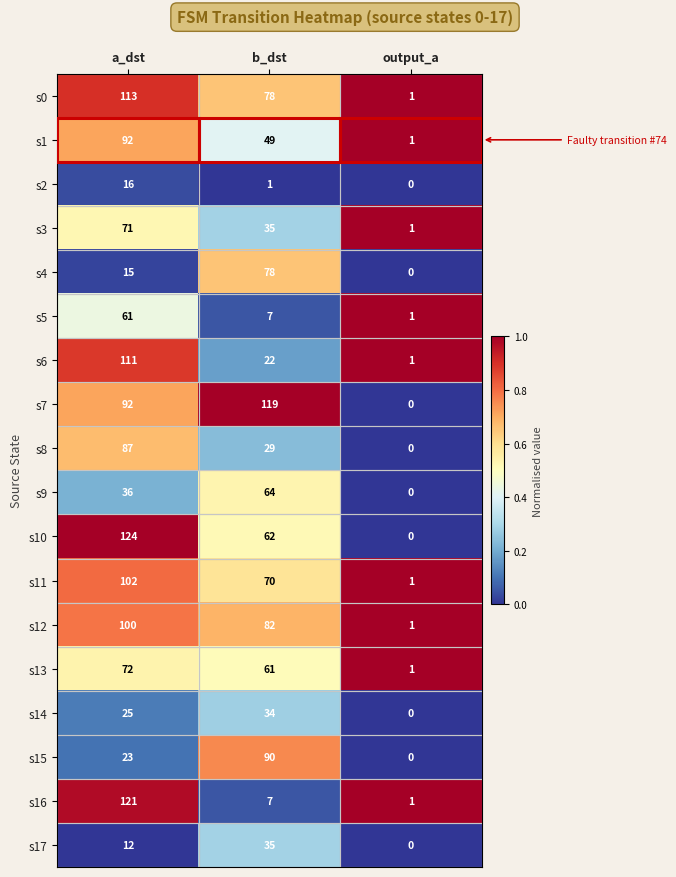

How many data points does each series have?

3